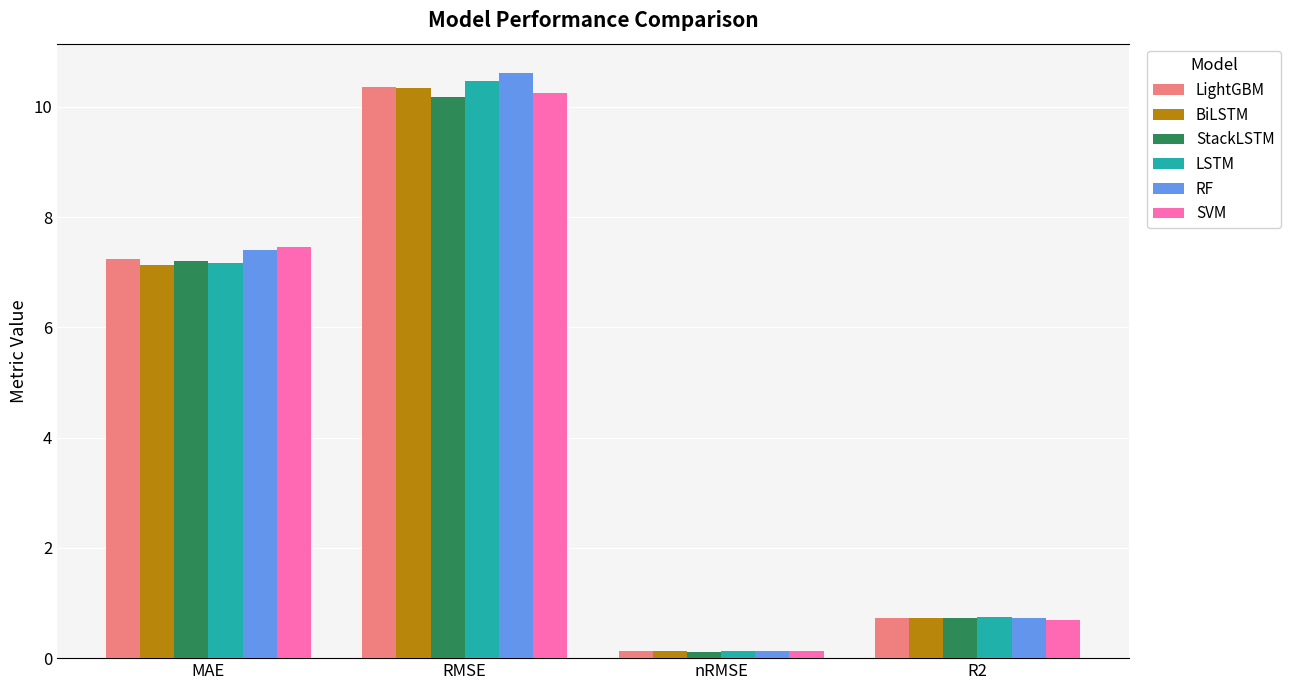

List the labels in order of LSTM value, largest first.

RMSE, MAE, R2, nRMSE